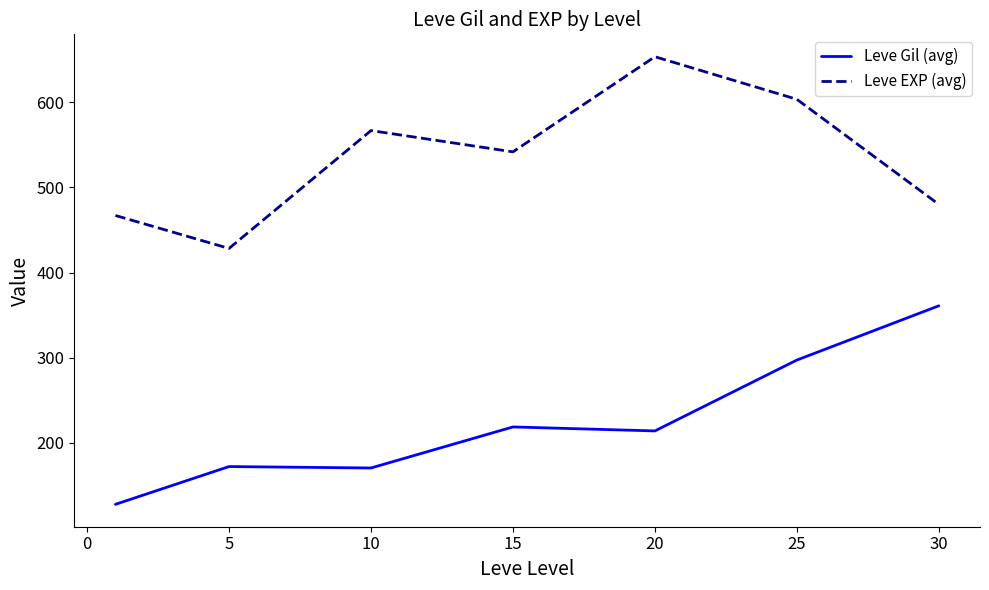

Is this an area chart (filled region under the line)?

No